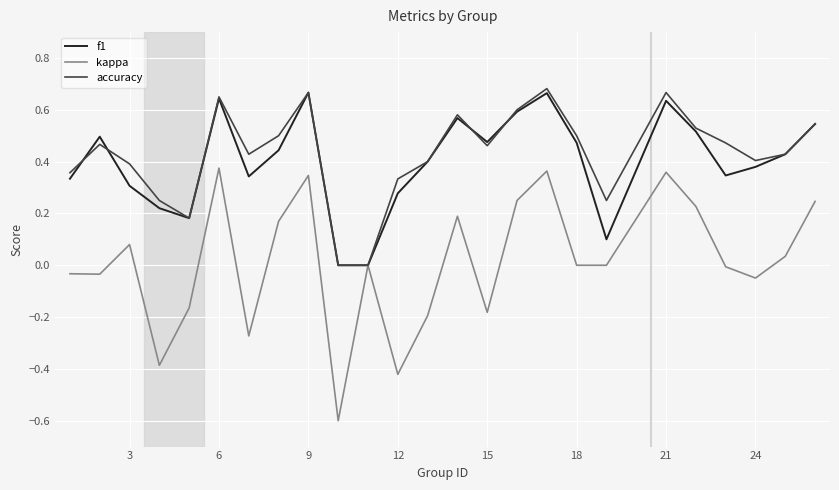

Which series has the widest spread of values?

kappa